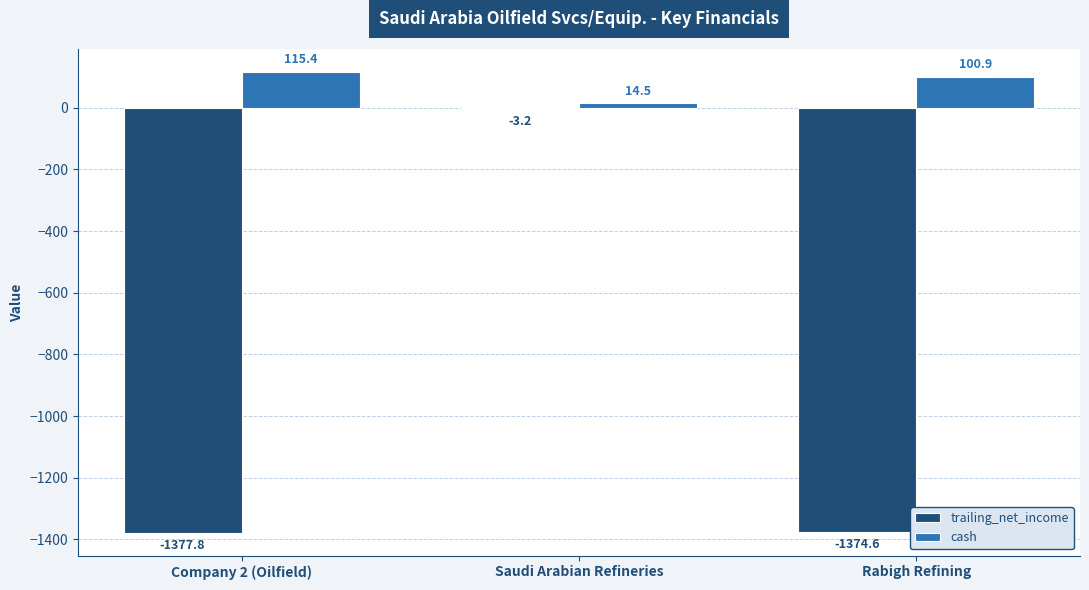

How many categories are shown in the chart?

3